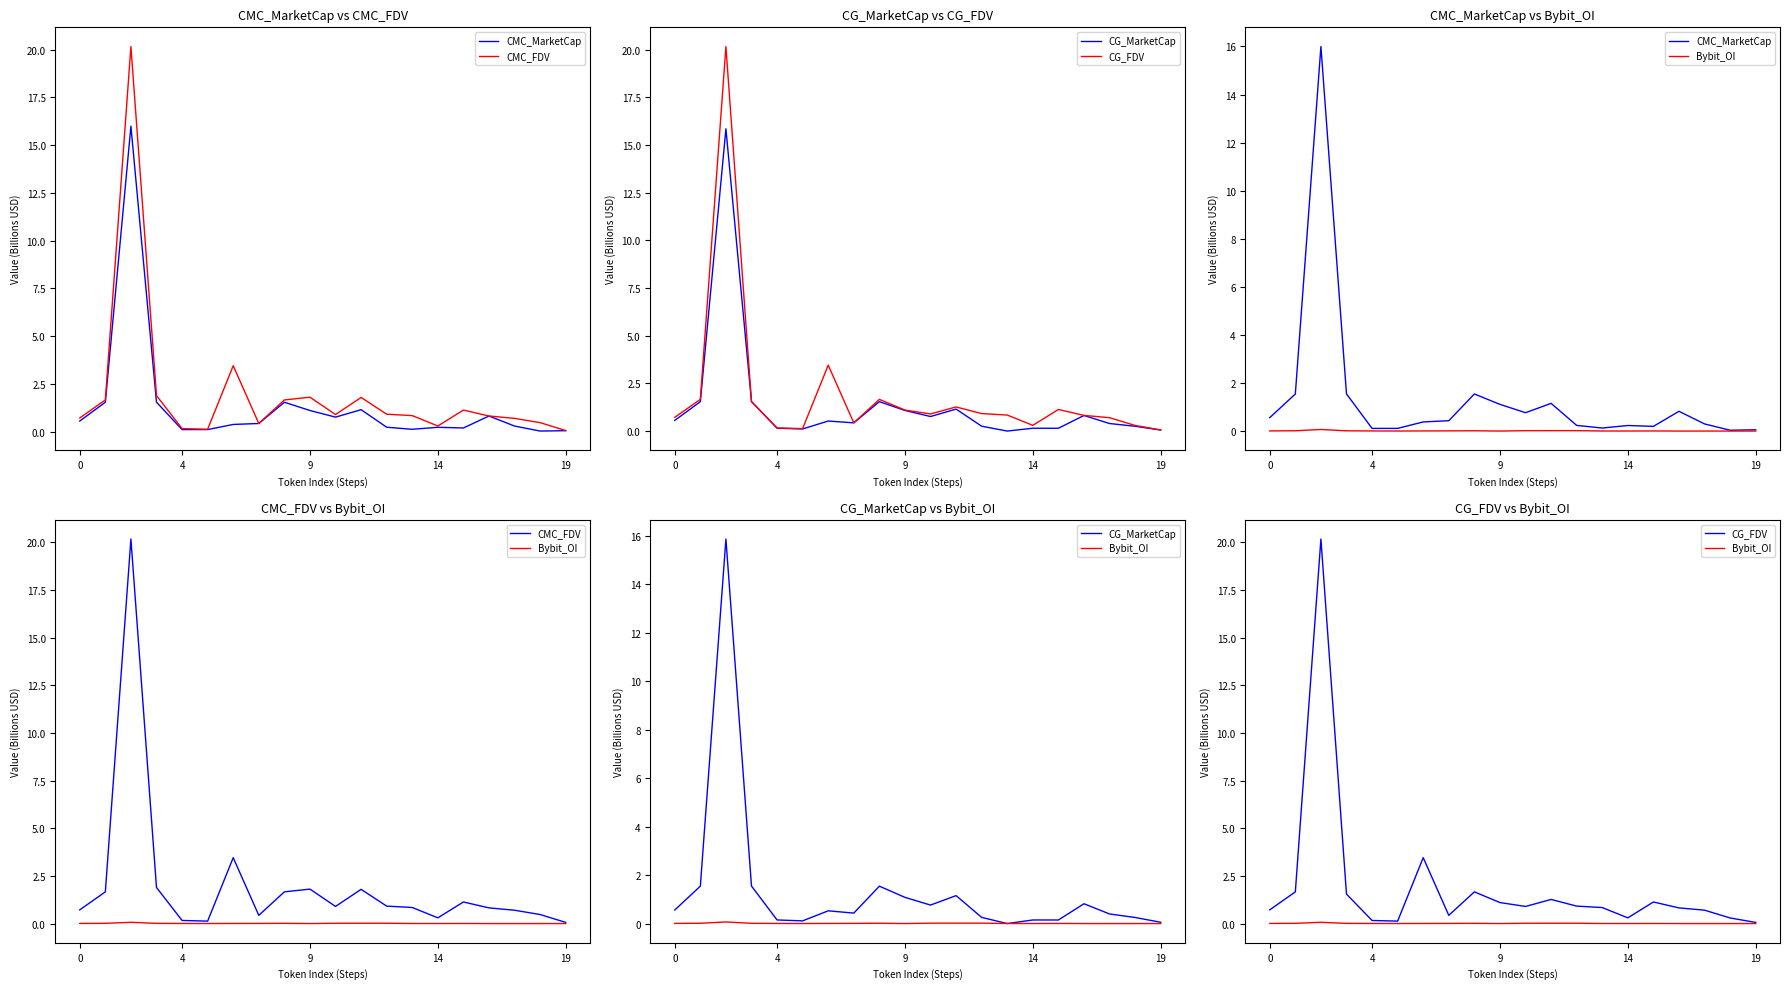

Reading left to right, what are all the values shown in this chart?

CMC_MarketCap: 0.6	1.5	16.0	1.5	0.1	0.1	0.4	0.4	1.5	1.1	0.8	1.2	0.2	0.1	0.2	0.2	0.8	0.3	0.0	0.1
CMC_FDV: 0.7	1.7	20.2	1.9	0.2	0.1	3.5	0.4	1.7	1.8	0.9	1.8	0.9	0.8	0.3	1.1	0.8	0.7	0.5	0.1
CG_MarketCap: 0.6	1.5	15.9	1.5	0.1	0.1	0.5	0.4	1.5	1.1	0.8	1.2	0.3	0.0	0.1	0.1	0.8	0.4	0.3	0.1
CG_FDV: 0.7	1.7	20.2	1.5	0.2	0.1	3.5	0.4	1.7	1.1	0.9	1.3	0.9	0.8	0.3	1.1	0.8	0.7	0.3	0.1
Bybit_OI: 0.0	0.0	0.1	0.0	0.0	0.0	0.0	0.0	0.0	0.0	0.0	0.0	0.0	0.0	0.0	0.0	0.0	0.0	0.0	0.0